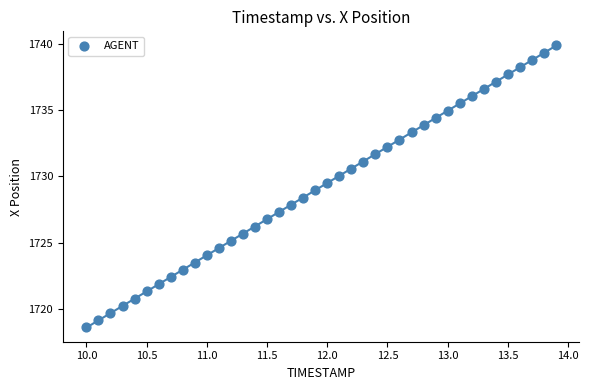

What is the range of X values (max minus min)?

3.9